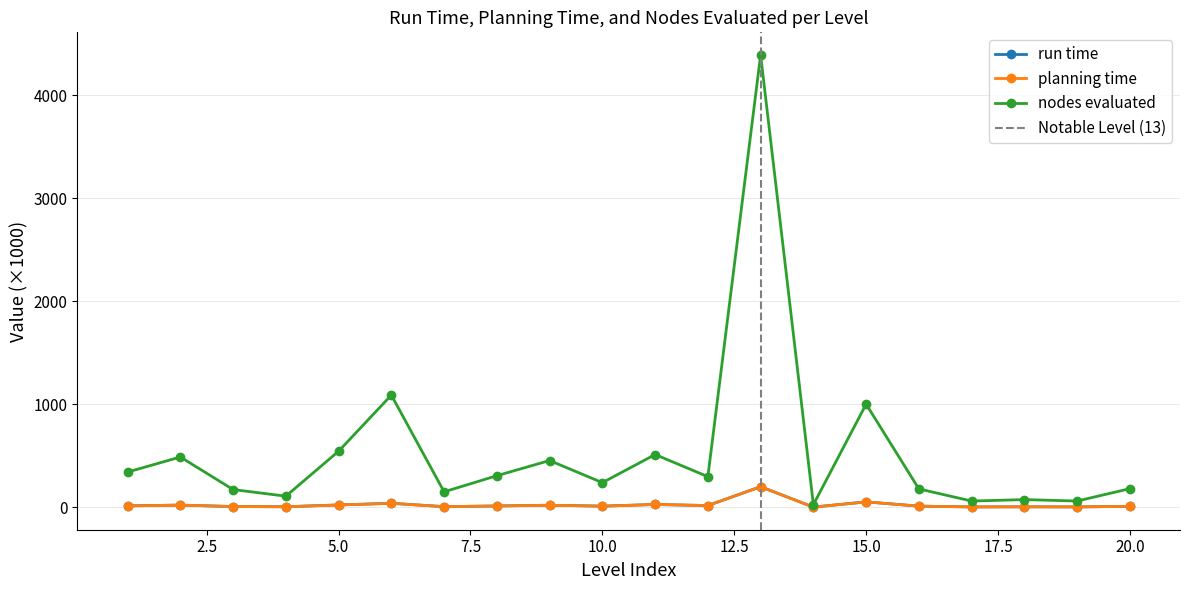

The value of run time at Krys-3 is 1.2. True or false?

False